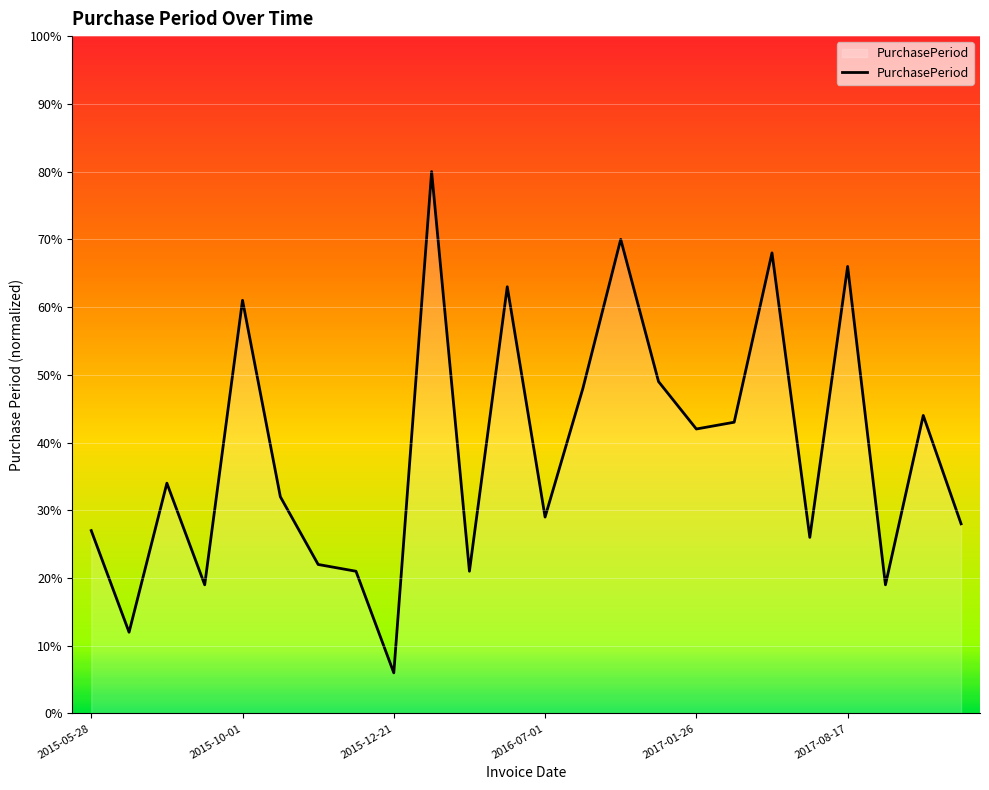

What is the minimum value shown in the chart?

6